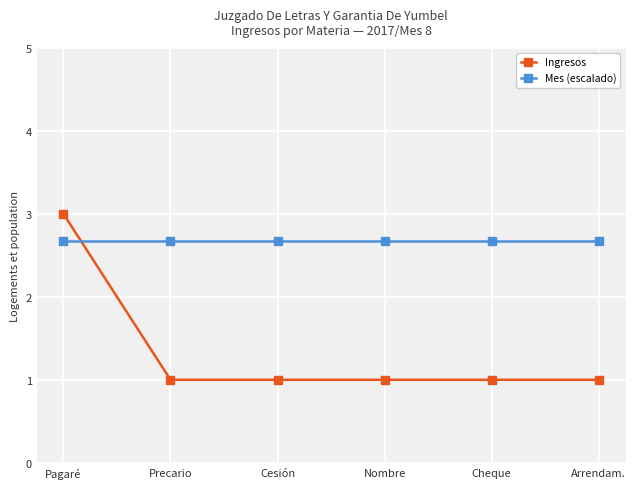

Is the value of Ingresos at Cheque greater than the value of Mes (escalado) at Nombre?

No